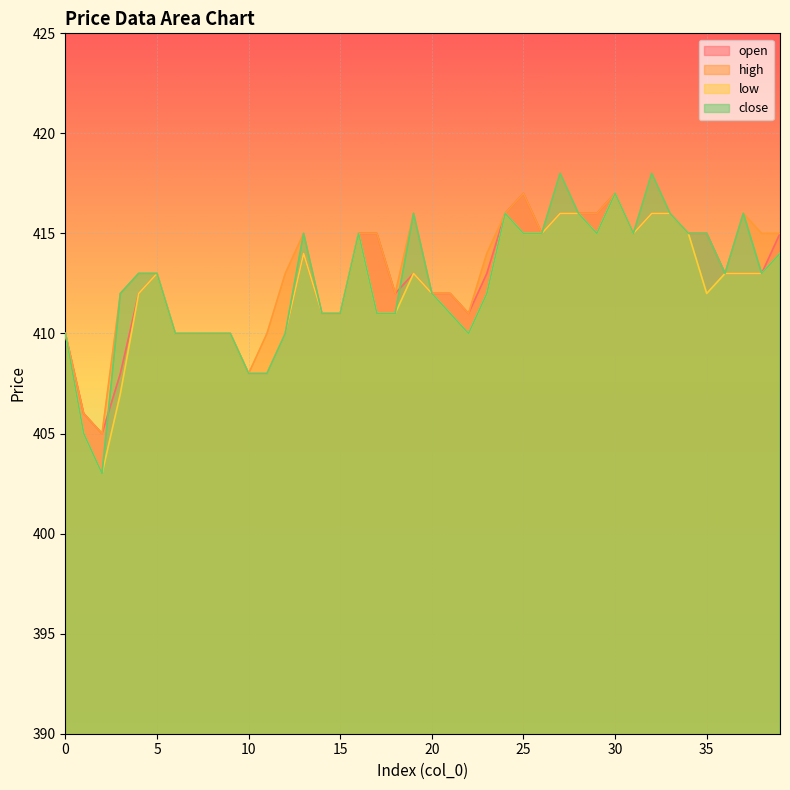

Which series changed the most between 11 and 33?

open